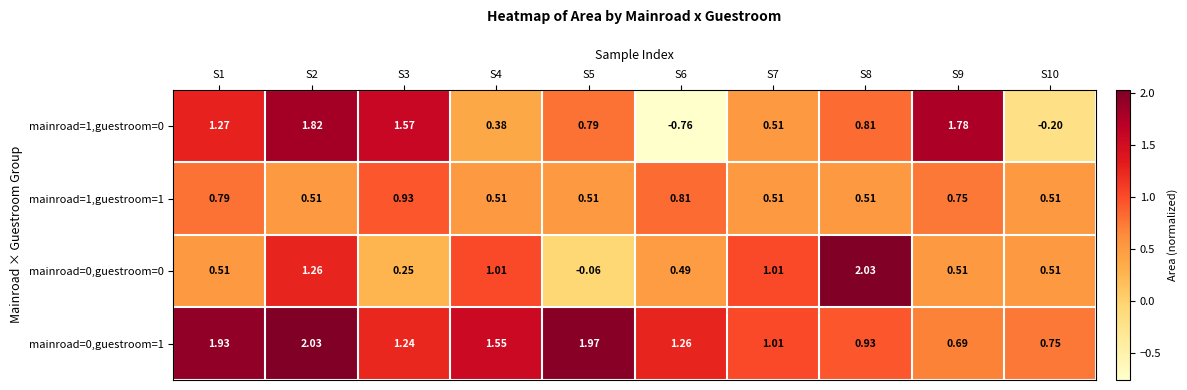

Is the value of mainroad=1,guestroom=0 at S10 greater than the value of mainroad=0,guestroom=0 at S7?

No